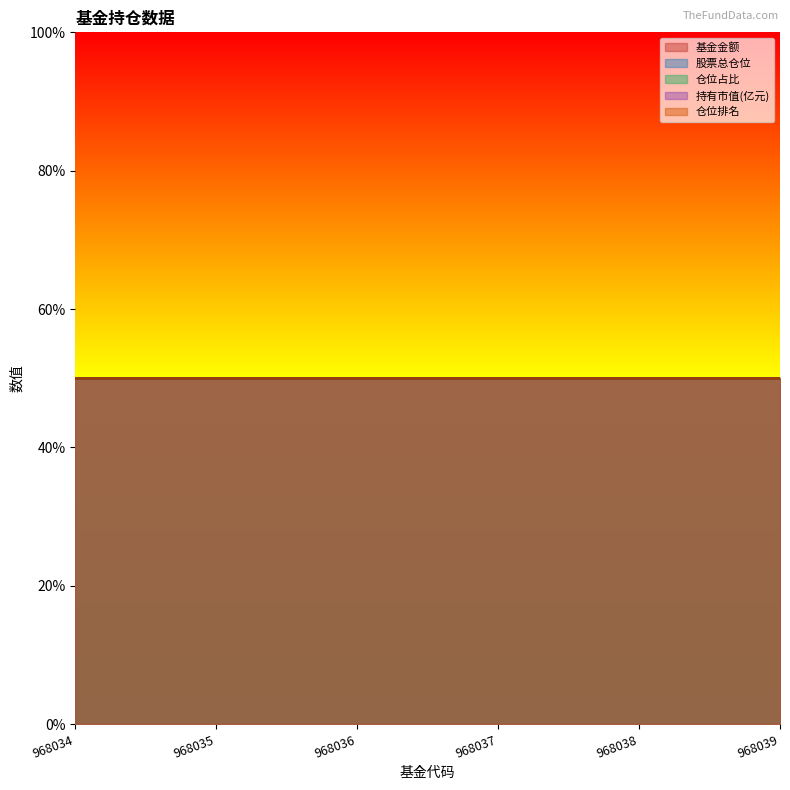

True or false: 基金金额 and 股票总仓位 cross at least once.

False